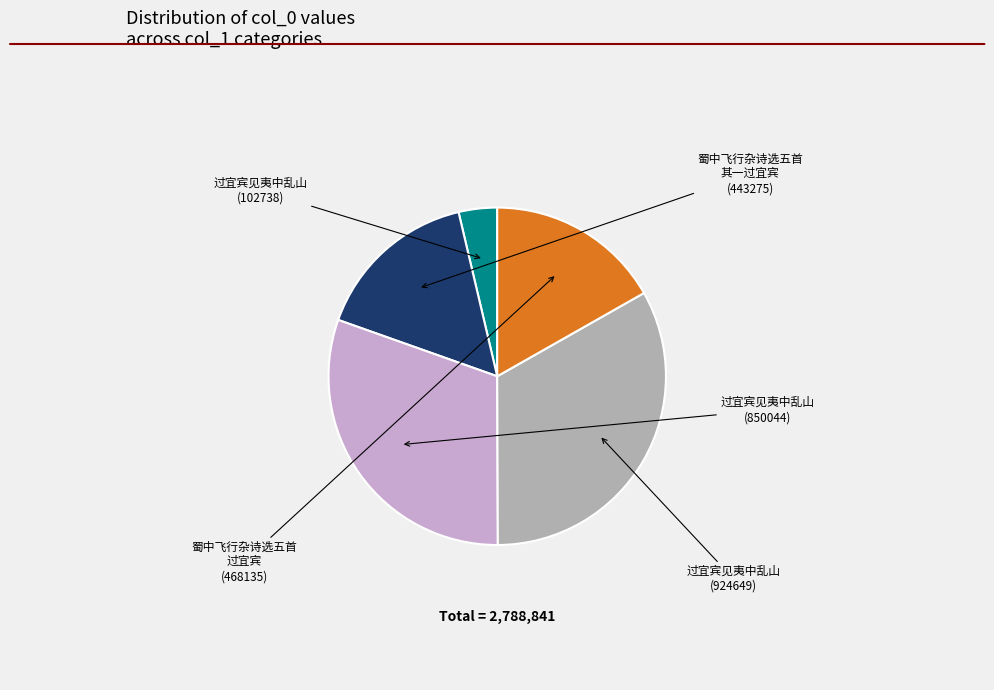

Is there any slice that represents more than half of the pie?

No